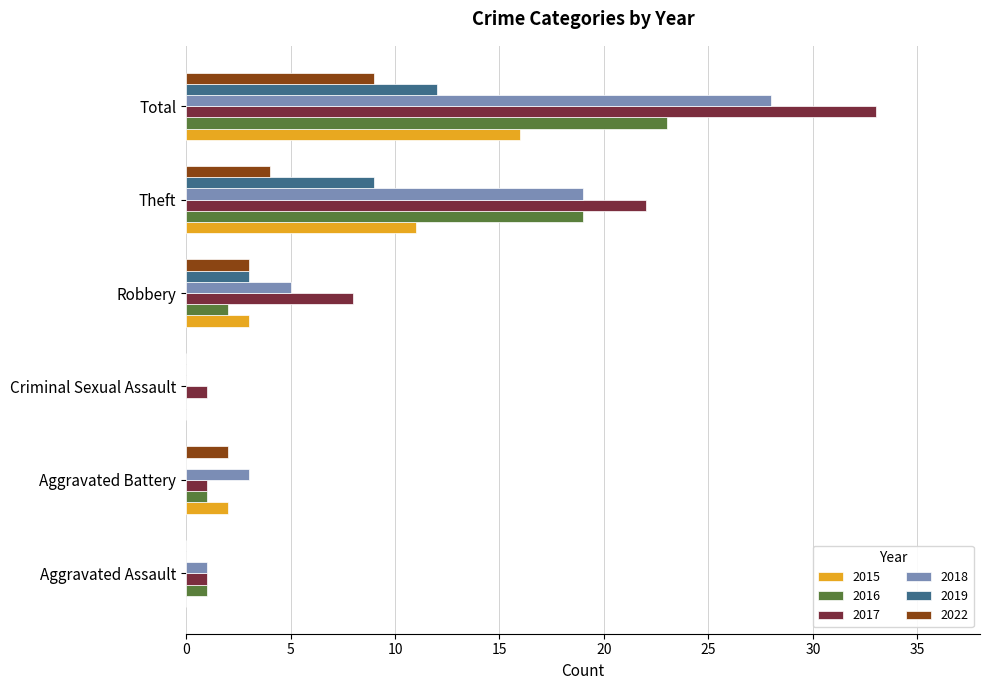

At which label is 2017 closest to 17?

Theft